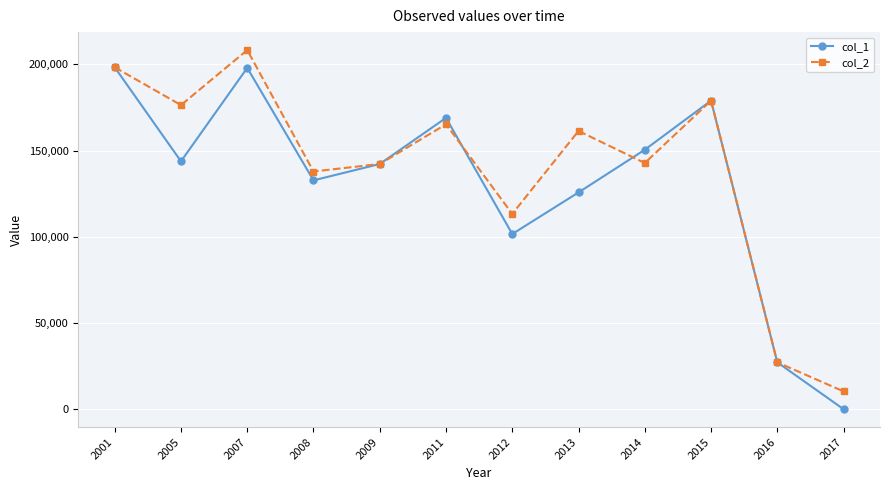

What is the sum of all col_2 values?

1662581.9